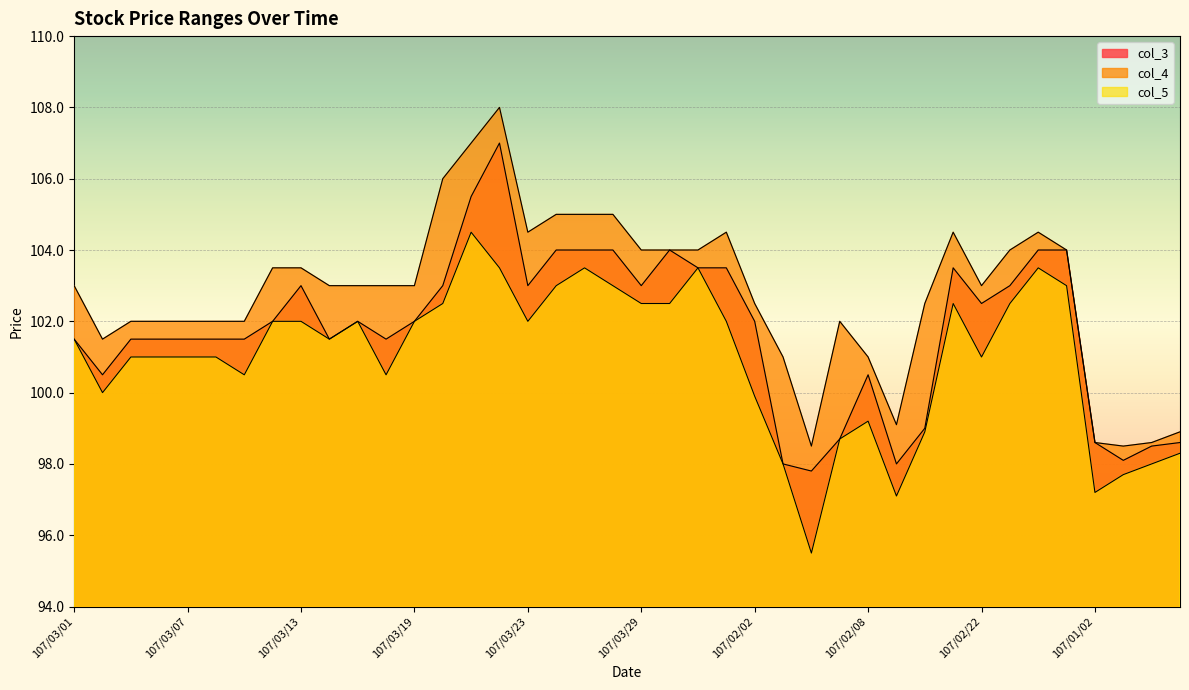

What is the label of the 37th point from the left?

107/01/02